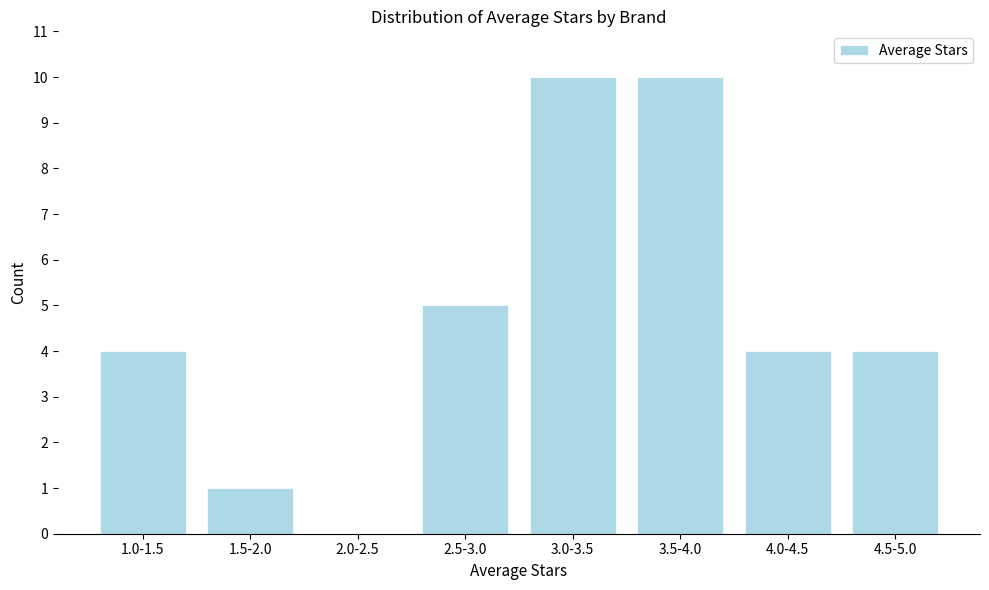

Reading left to right, extract all data points from this chart.

1.0-1.5=4	1.5-2.0=1	2.0-2.5=0	2.5-3.0=5	3.0-3.5=10	3.5-4.0=10	4.0-4.5=4	4.5-5.0=4